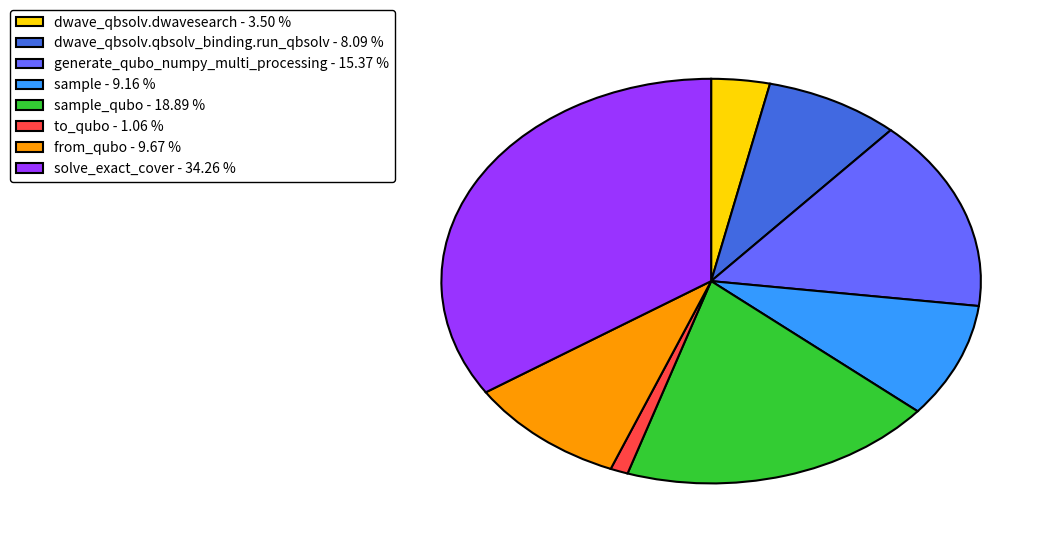

Rank the categories by value from highest to lowest.

solve_exact_cover - 34.26 %, sample_qubo - 18.89 %, generate_qubo_numpy_multi_processing - 15.37 %, from_qubo - 9.67 %, sample - 9.16 %, dwave_qbsolv.qbsolv_binding.run_qbsolv - 8.09 %, dwave_qbsolv.dwavesearch - 3.50 %, to_qubo - 1.06 %